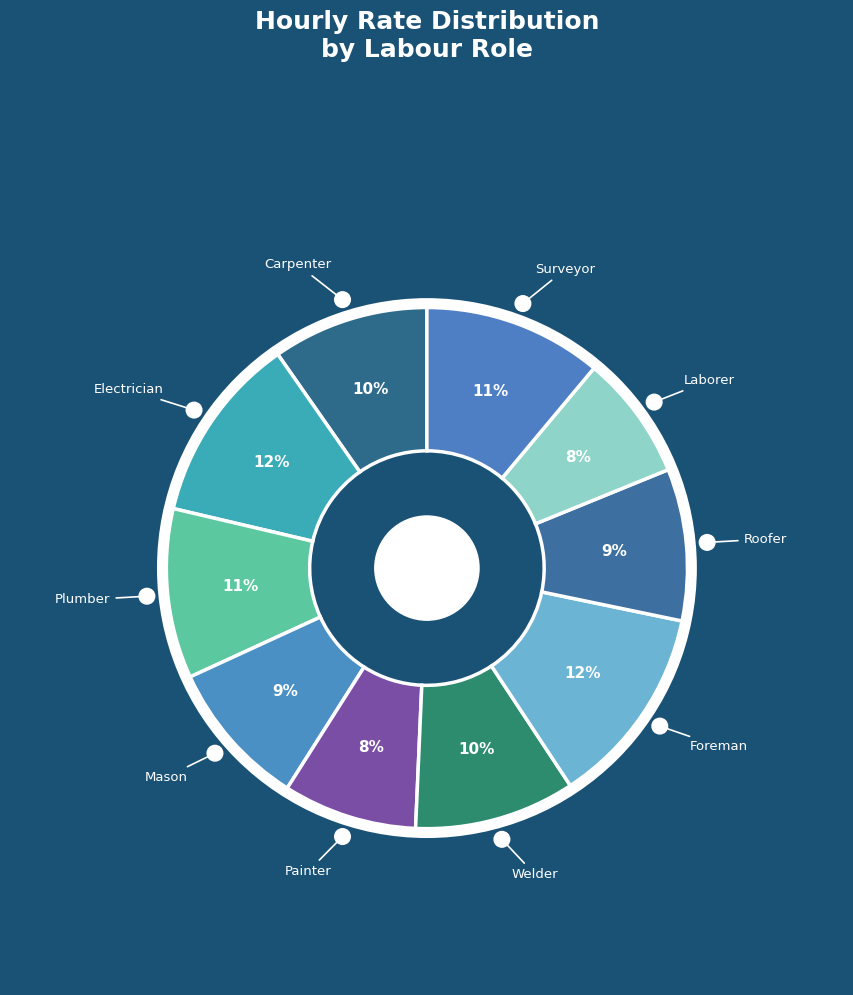

To the nearest percent, what percentage of the pie is Roofer?

9%